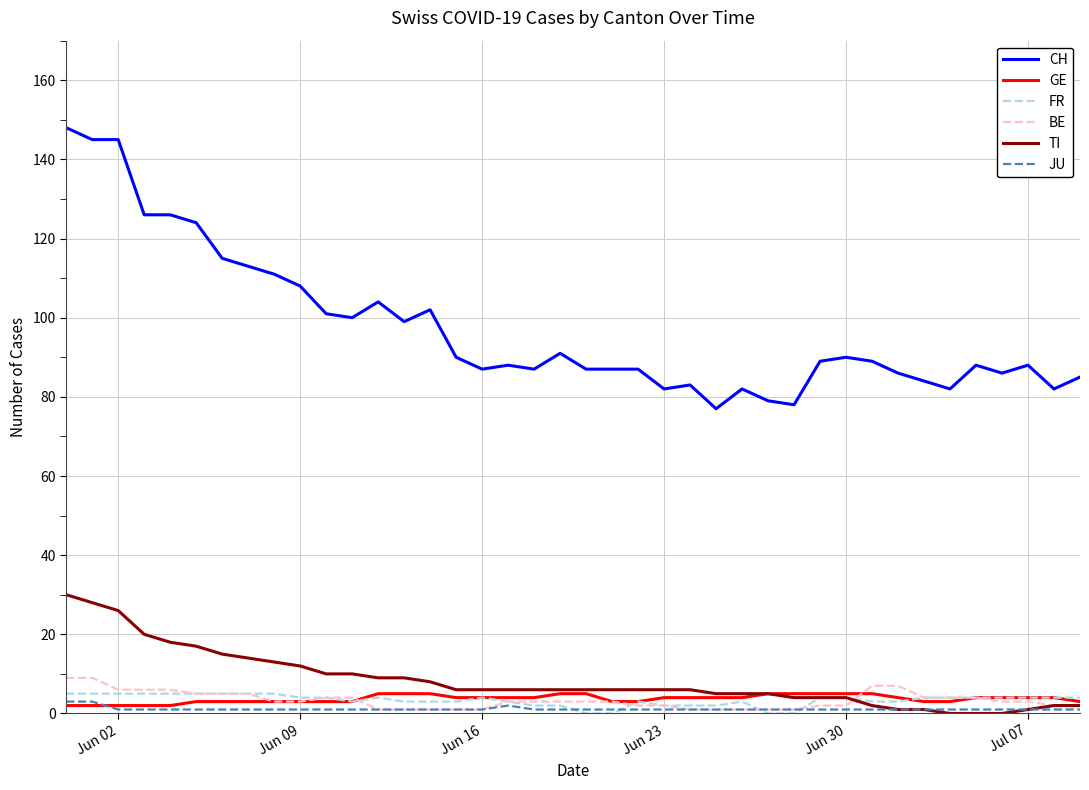

What is the sum of all BE values?

134